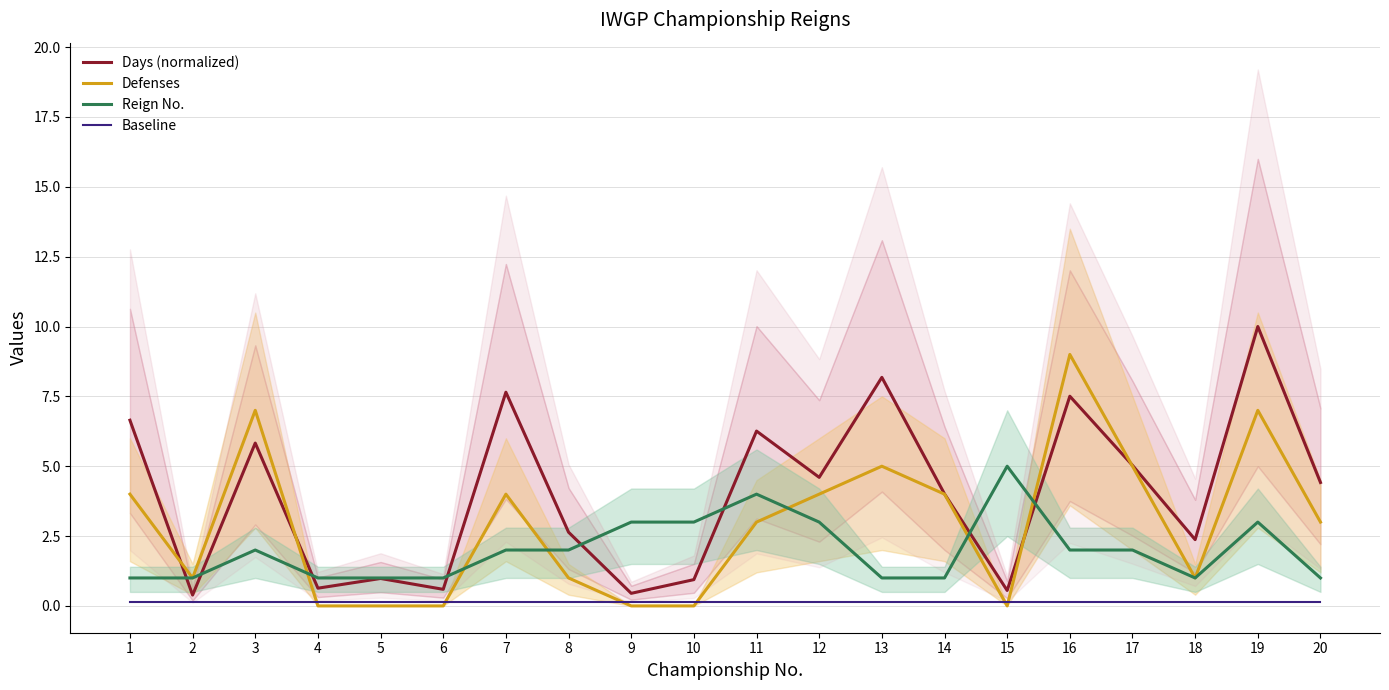

Reading right to left, extract all data points from this chart.

Days (normalized): 20=4.4	19=10.0	18=2.4	17=5.0	16=7.5	15=0.6	14=4.0	13=8.2	12=4.6	11=6.3	10=0.9	9=0.4	8=2.6	7=7.6	6=0.6	5=1.0	4=0.6	3=5.8	2=0.4	1=6.6
Defenses: 20=3.0	19=7.0	18=1.0	17=5.0	16=9.0	15=0.0	14=4.0	13=5.0	12=4.0	11=3.0	10=0.0	9=0.0	8=1.0	7=4.0	6=0.0	5=0.0	4=0.0	3=7.0	2=1.0	1=4.0
Reign No.: 20=1.0	19=3.0	18=1.0	17=2.0	16=2.0	15=5.0	14=1.0	13=1.0	12=3.0	11=4.0	10=3.0	9=3.0	8=2.0	7=2.0	6=1.0	5=1.0	4=1.0	3=2.0	2=1.0	1=1.0
Baseline: 20=0.1	19=0.1	18=0.1	17=0.1	16=0.1	15=0.1	14=0.1	13=0.1	12=0.1	11=0.1	10=0.1	9=0.1	8=0.1	7=0.1	6=0.1	5=0.1	4=0.1	3=0.1	2=0.1	1=0.1